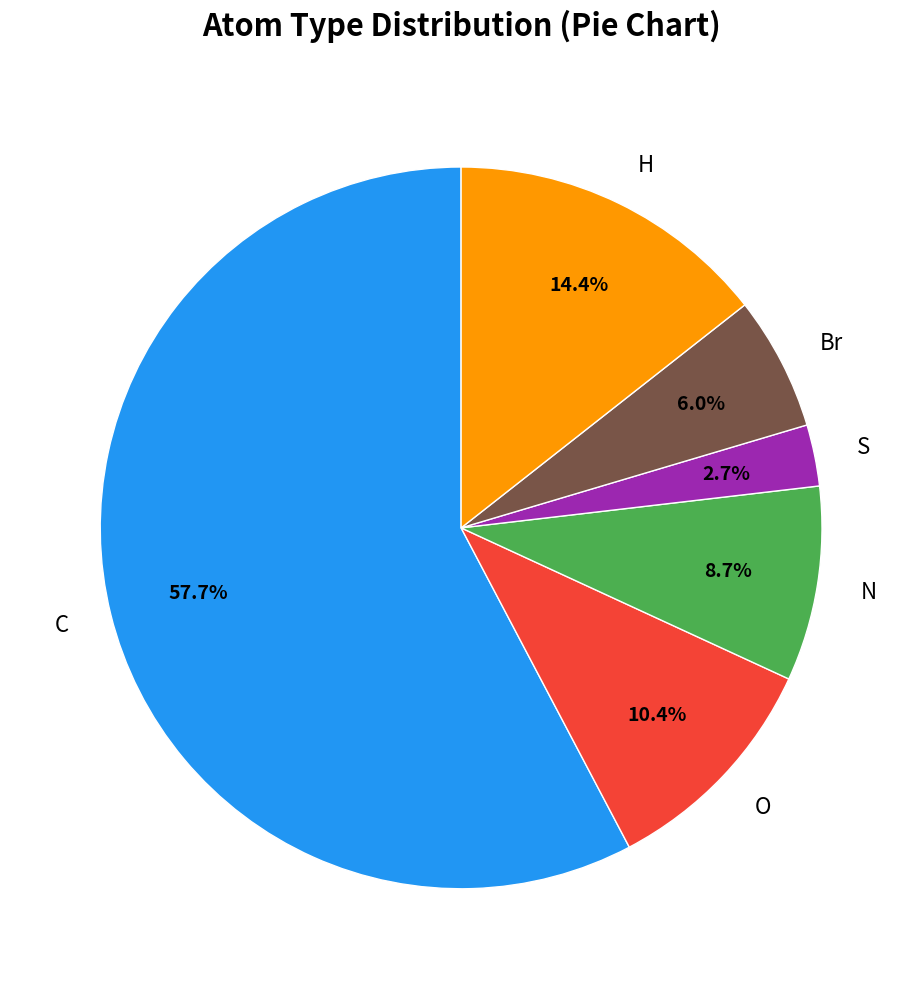

Which category accounts for the majority?

C